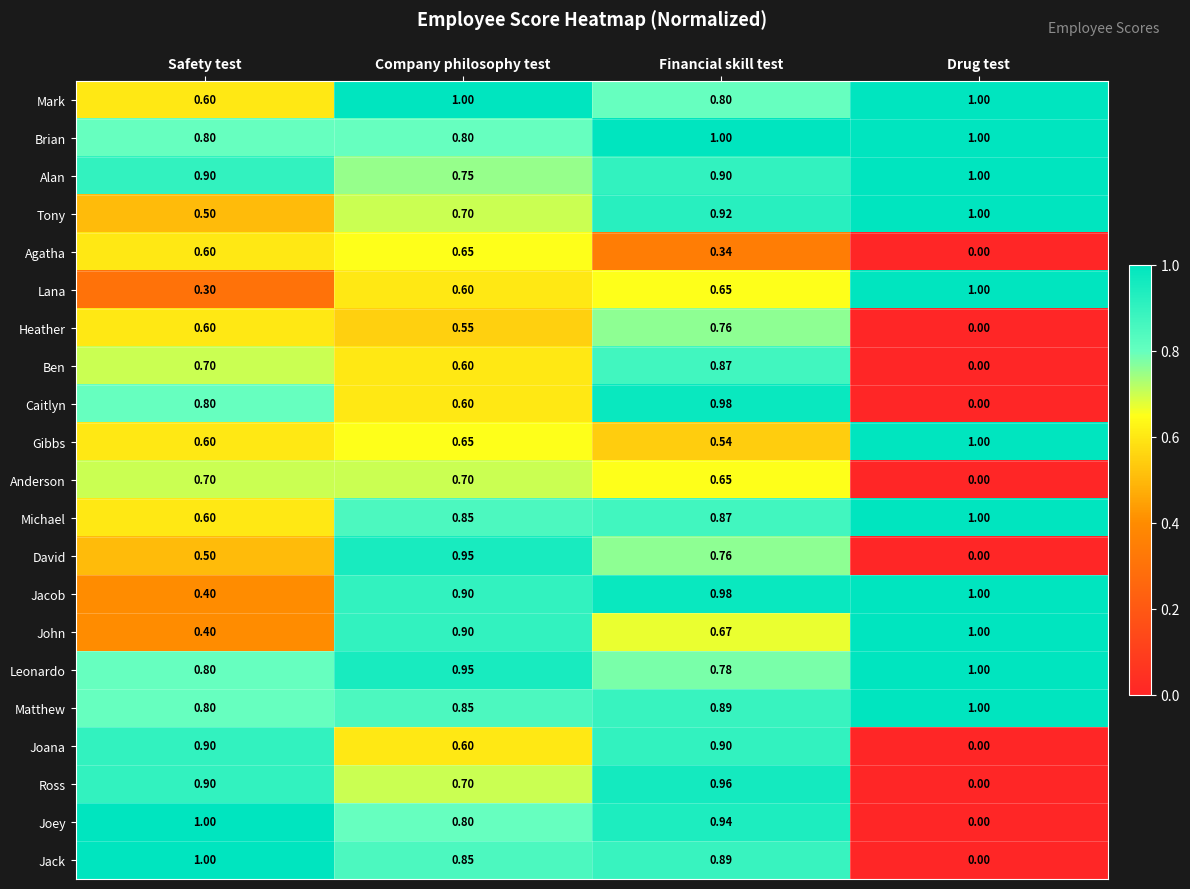

Where is Jacob nearest to the value 0?

Safety test